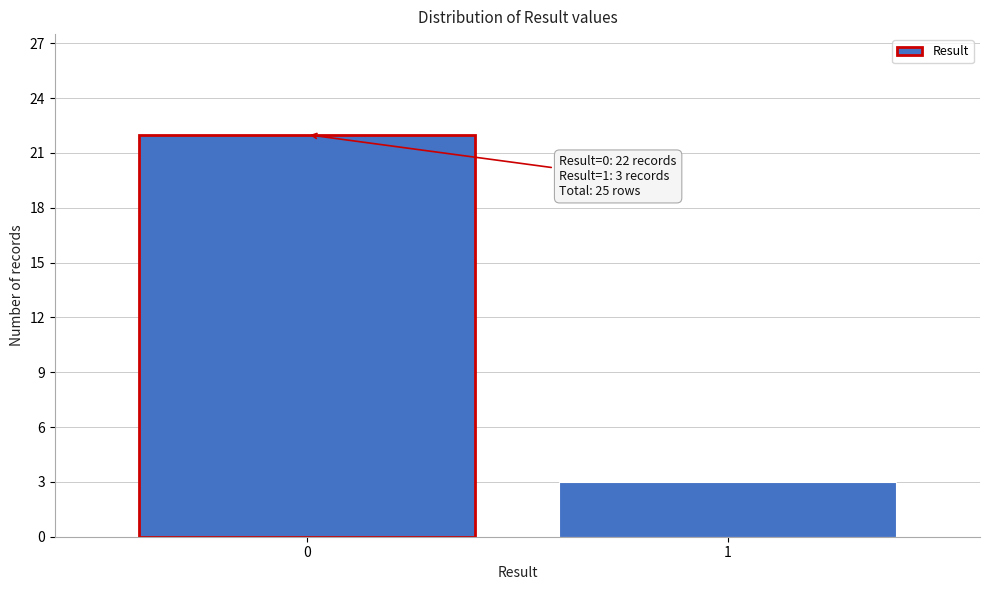

Reading left to right, extract all data points from this chart.

22	3